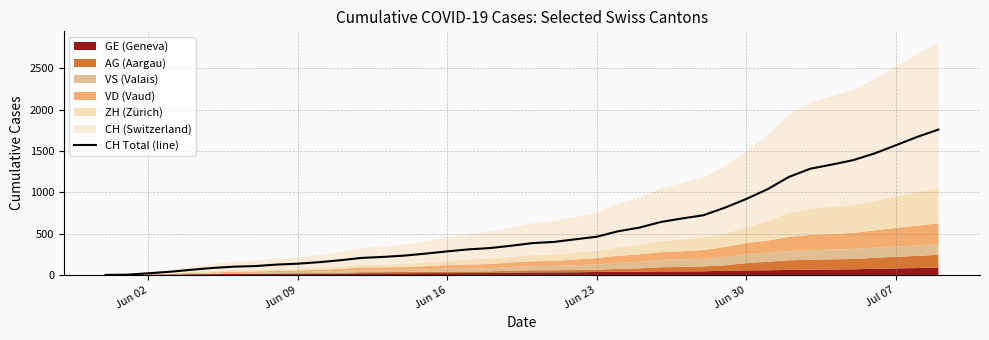

What is the maximum value for CH Total (line)?

1757